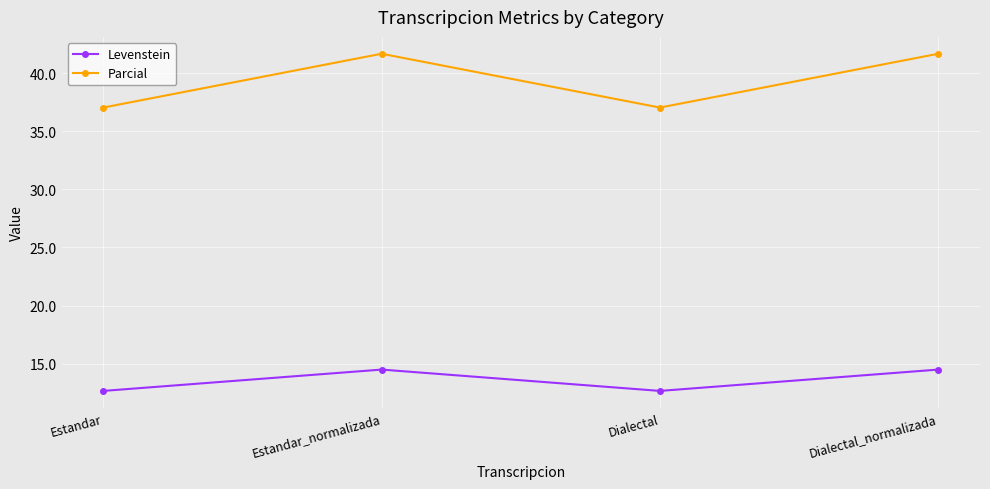

True or false: Parcial and Levenstein intersect in this chart.

False